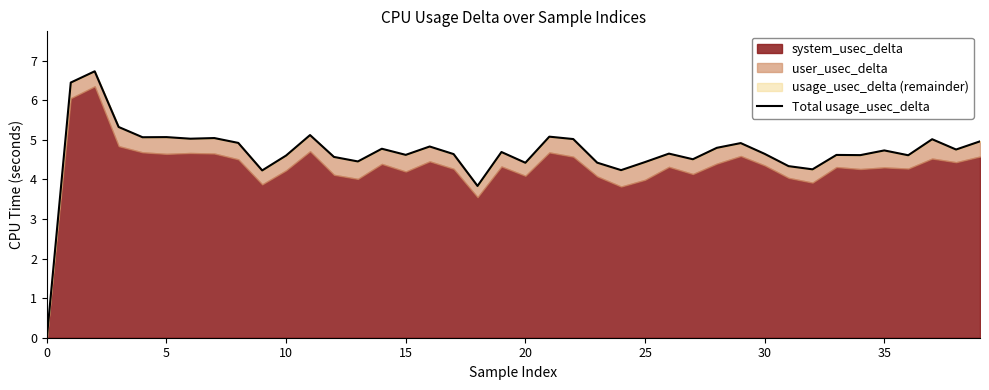

What is the label of the 22nd point from the left?

21